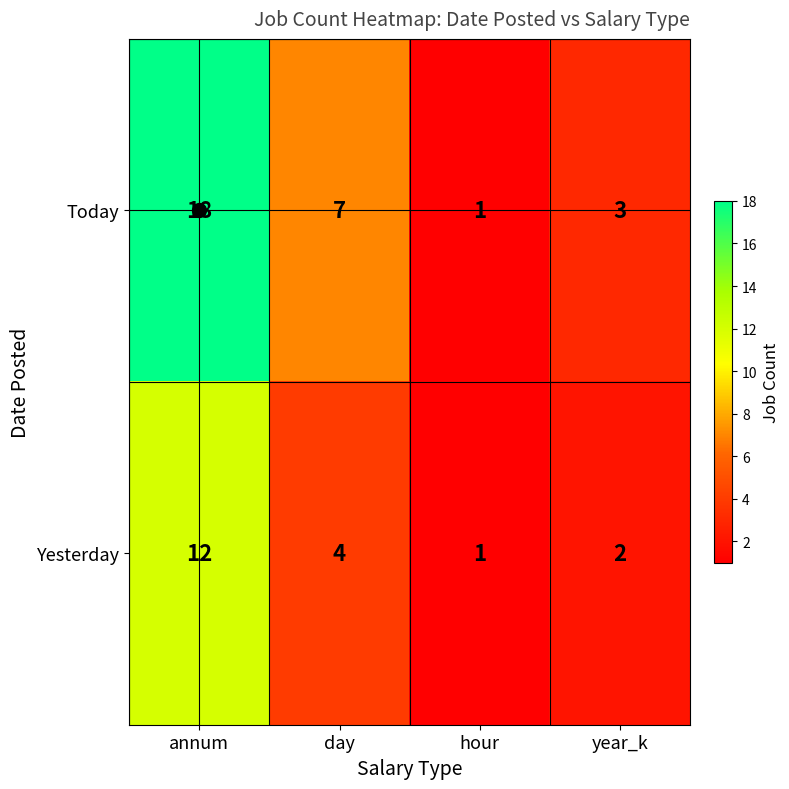

What is the smallest value displayed?

1